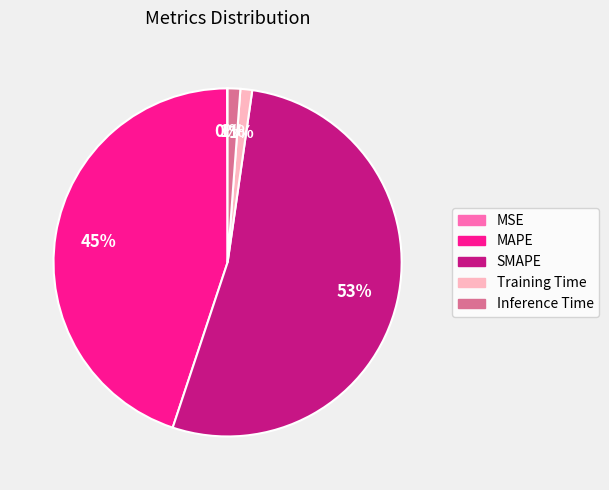

Which has a higher value, MAPE or SMAPE?

SMAPE